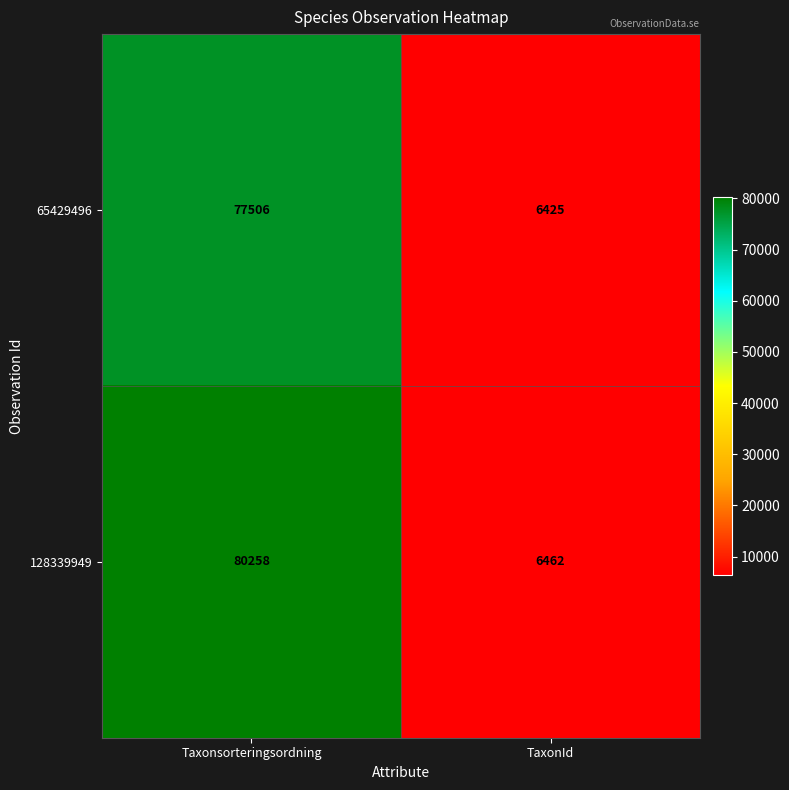

At how many categories does at least one series exceed 69225?

1